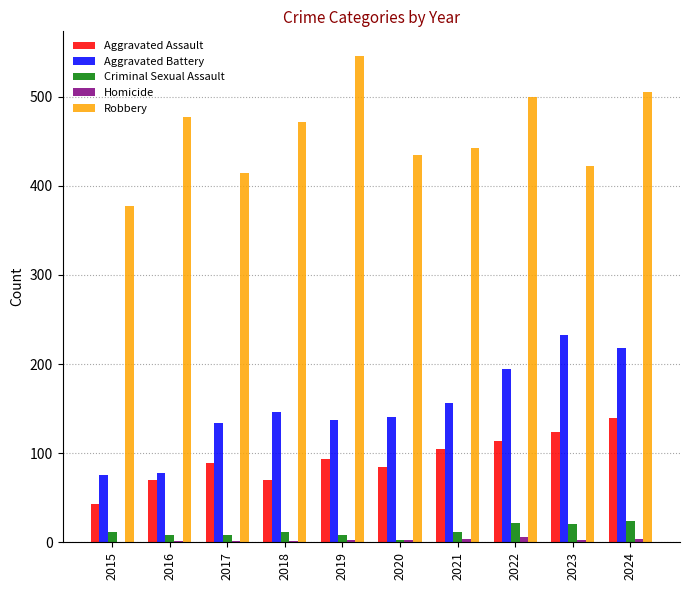

How many groups of bars are there?

10